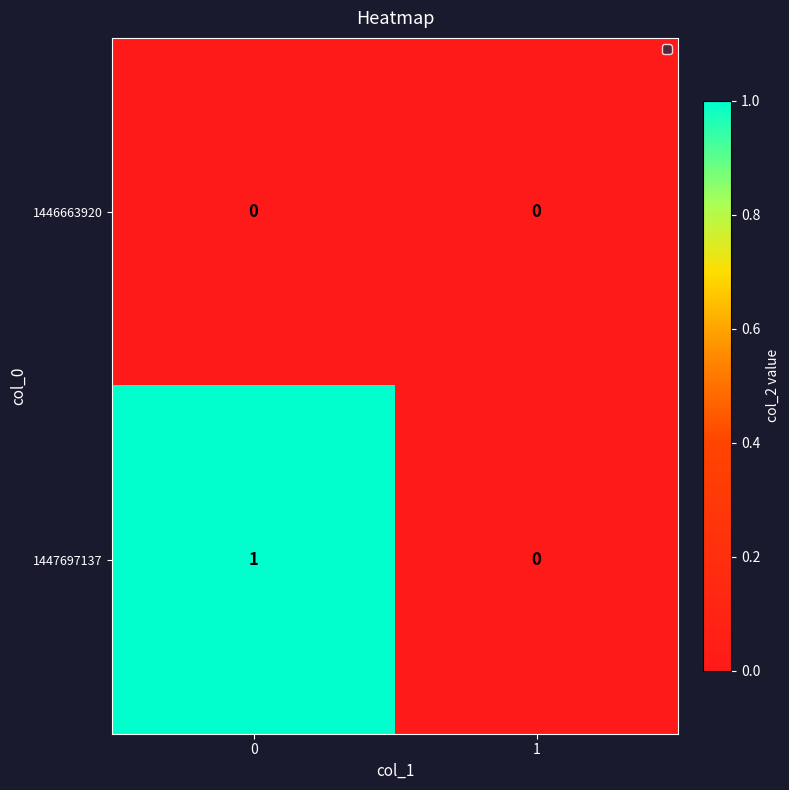

Rank the series by their maximum value, from highest to lowest.

1447697137, 1446663920